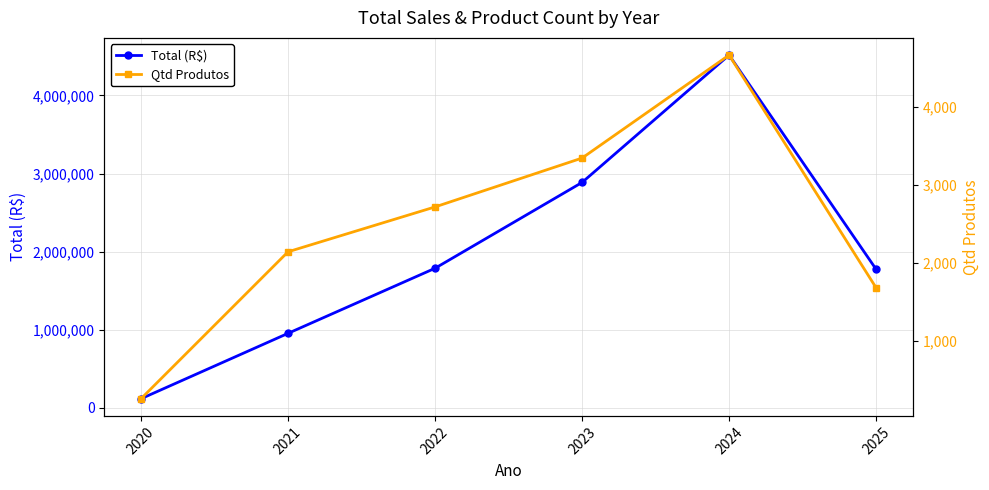

True or false: Qtd Produtos has more than 2 points higher than both neighbors.

False